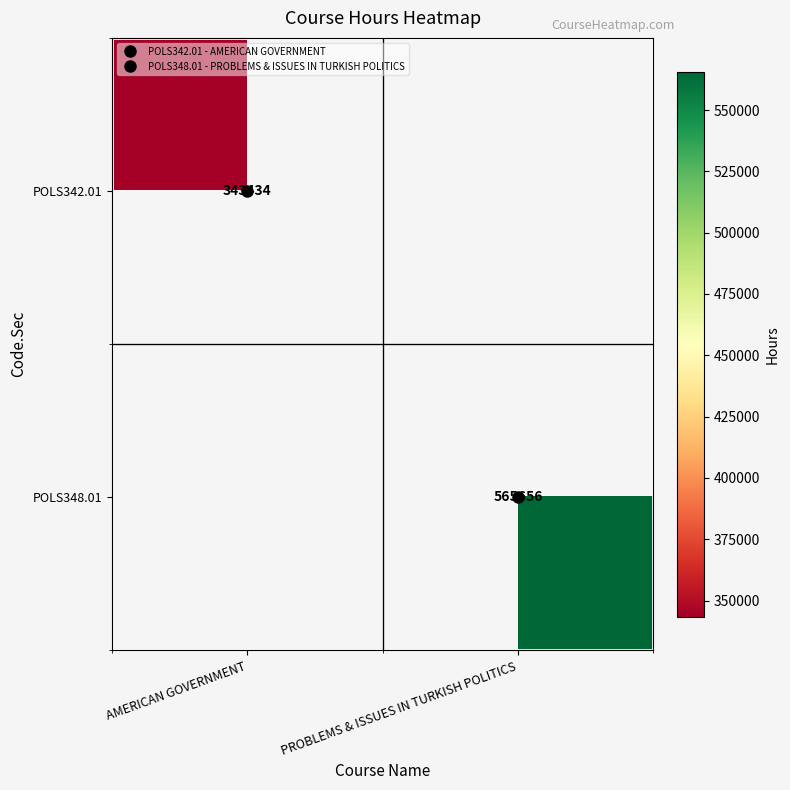

Where is POLS342.01 nearest to the value 343434?

AMERICAN GOVERNMENT